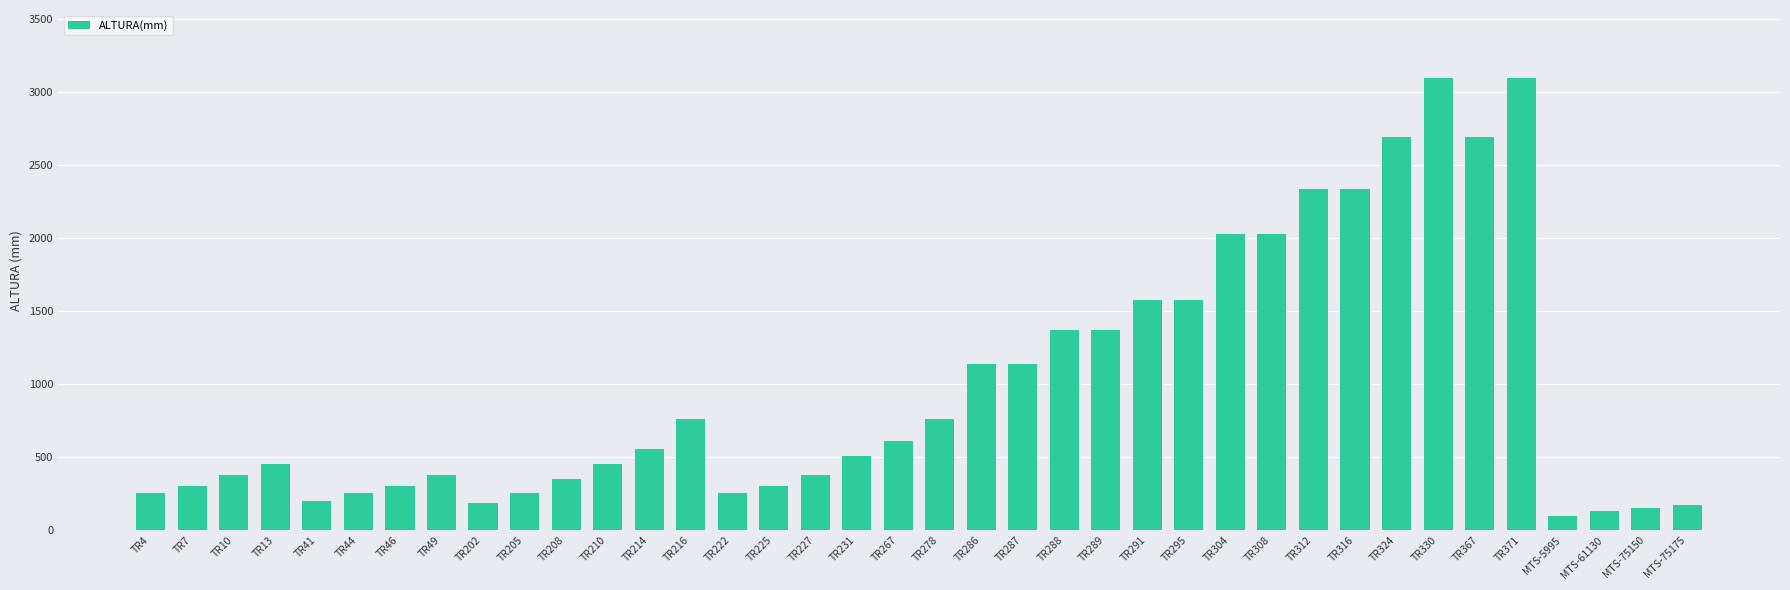

The value at MTS-5995 is 95. True or false?

True